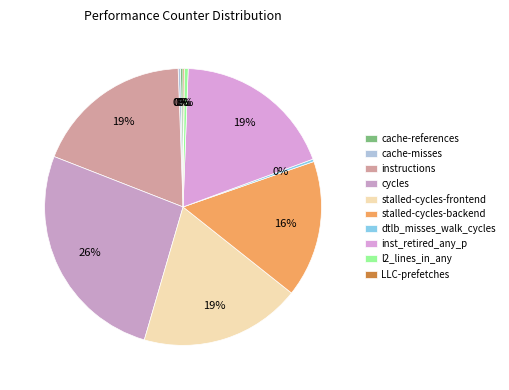

The stalled-cycles-frontend slice represents 9% of the pie. True or false?

False